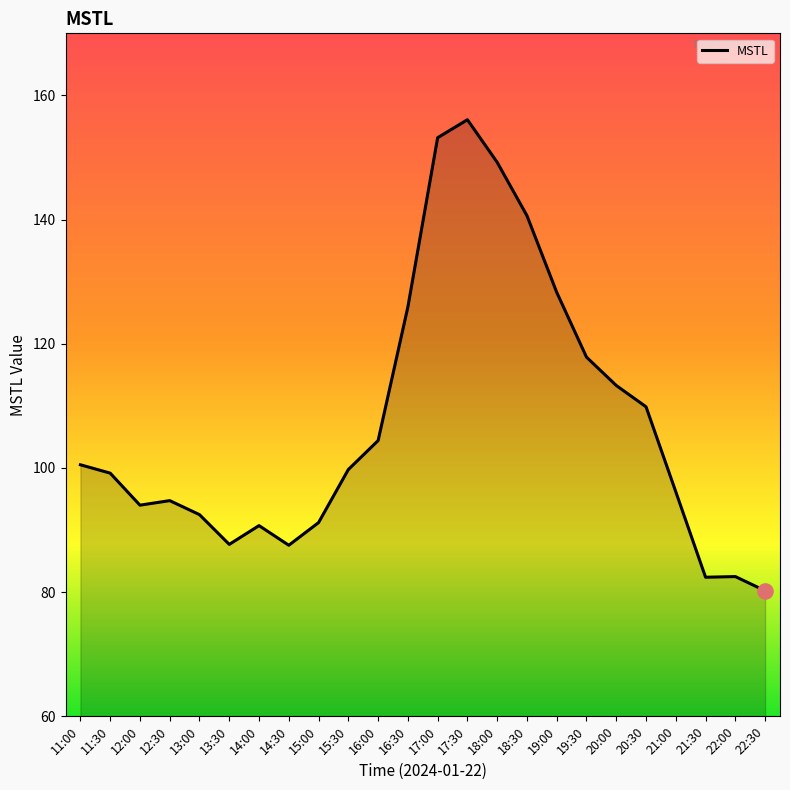

What is the change in value from 13:30 to 14:30?

-0.1